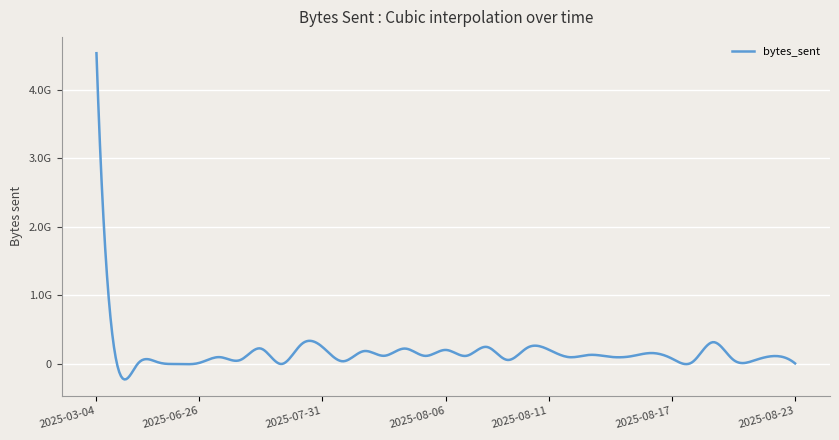

Is this an area chart (filled region under the line)?

No